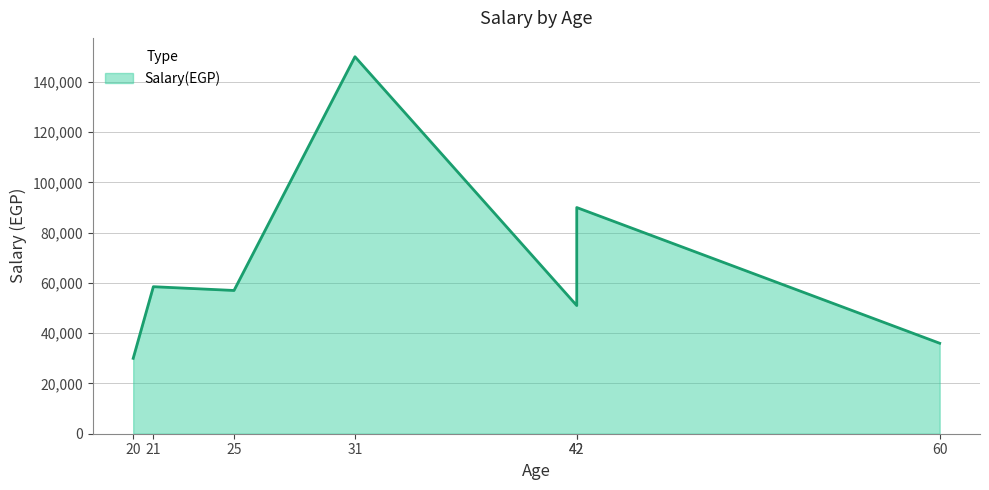

What is the value of the 7th point from the left?

36000